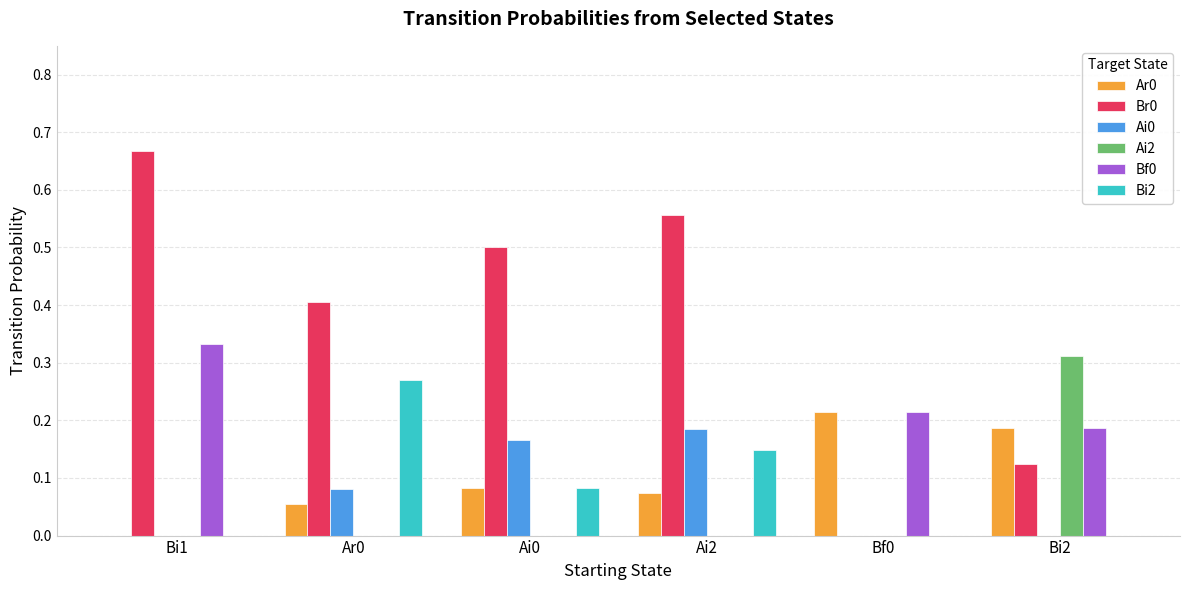

What are all the series names shown in the legend?

Ar0, Br0, Ai0, Ai2, Bf0, Bi2